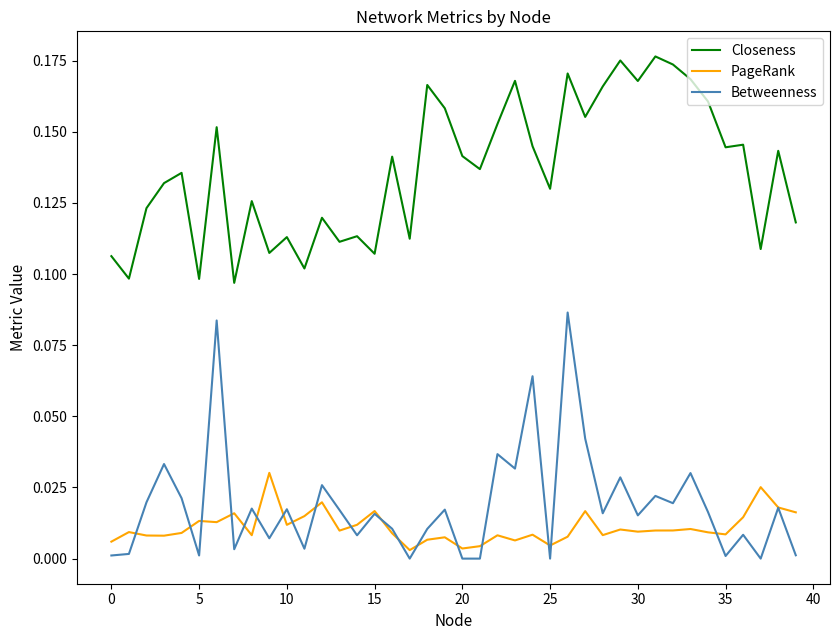

Rank the series by their maximum value, from lowest to highest.

PageRank, Betweenness, Closeness